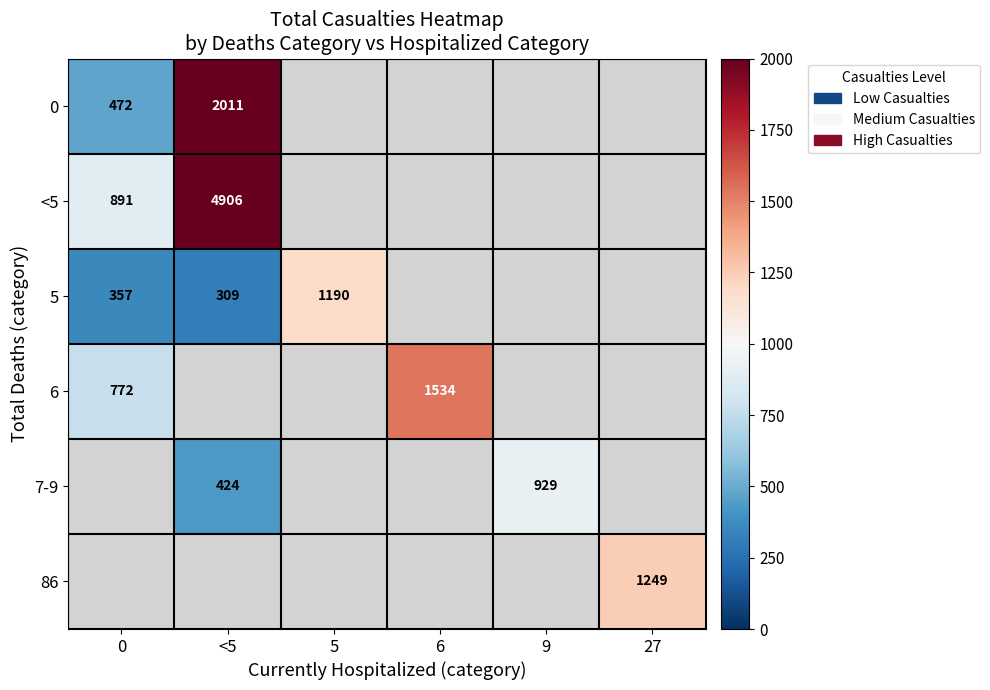

True or false: 0 has a value of 796.1 at 0.

False